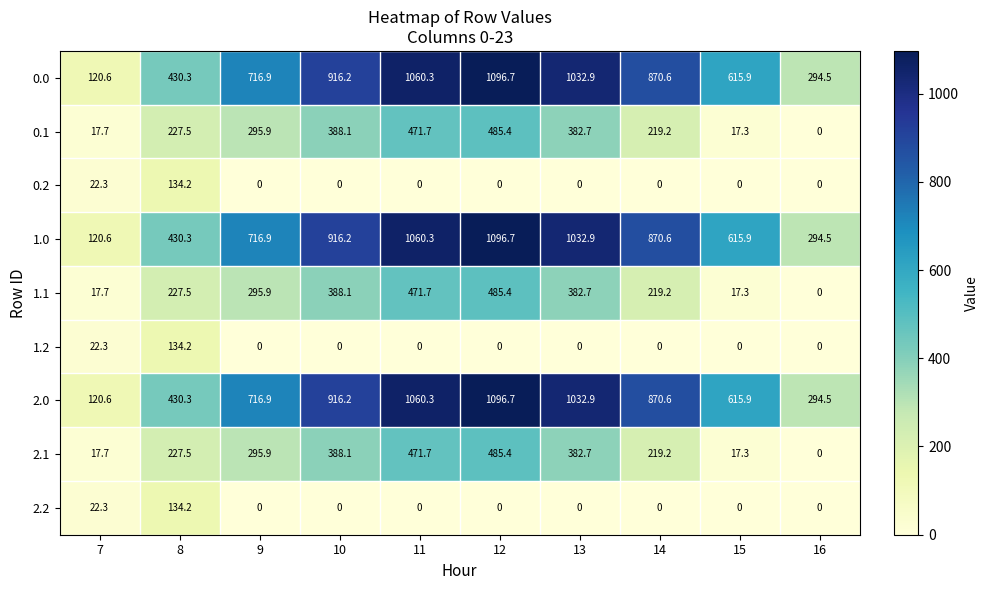

What is the average value of the 1.0 series?

715.5